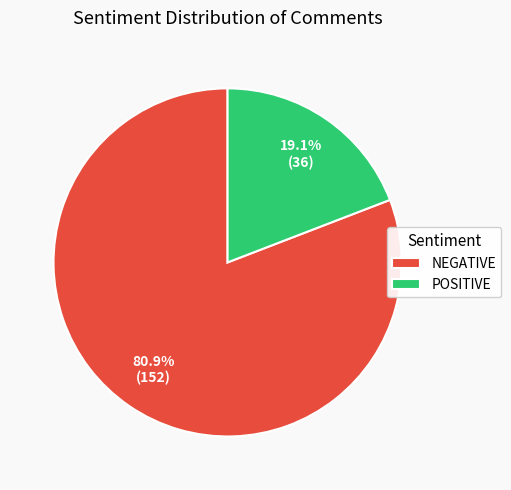

Does any single category account for the majority?

Yes